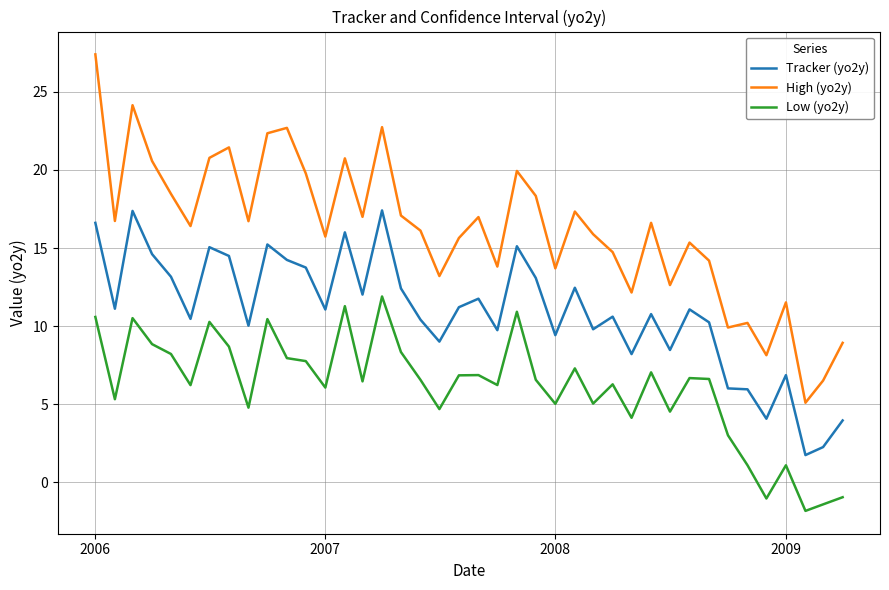

Which series has the largest total across all categories?

High (yo2y)